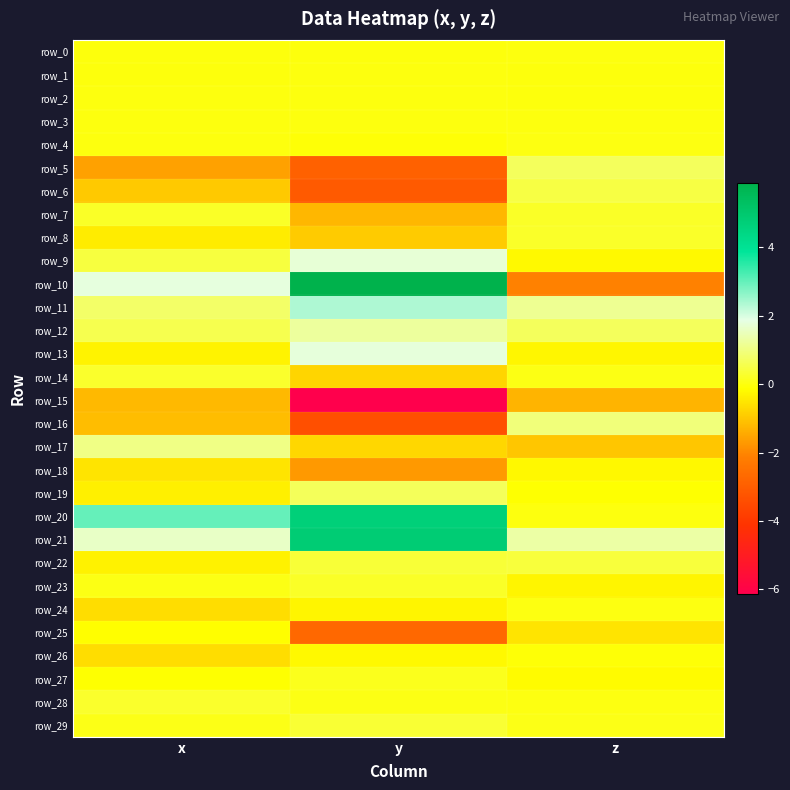

What is the difference between the maximum and minimum values in the row_7 series?

1.4